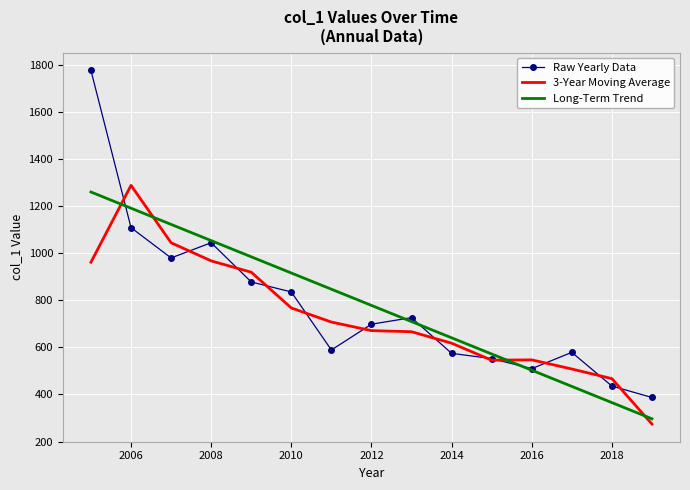

In 3-Year Moving Average, how many points are higher than both neighbors (excluding endpoints)?

2